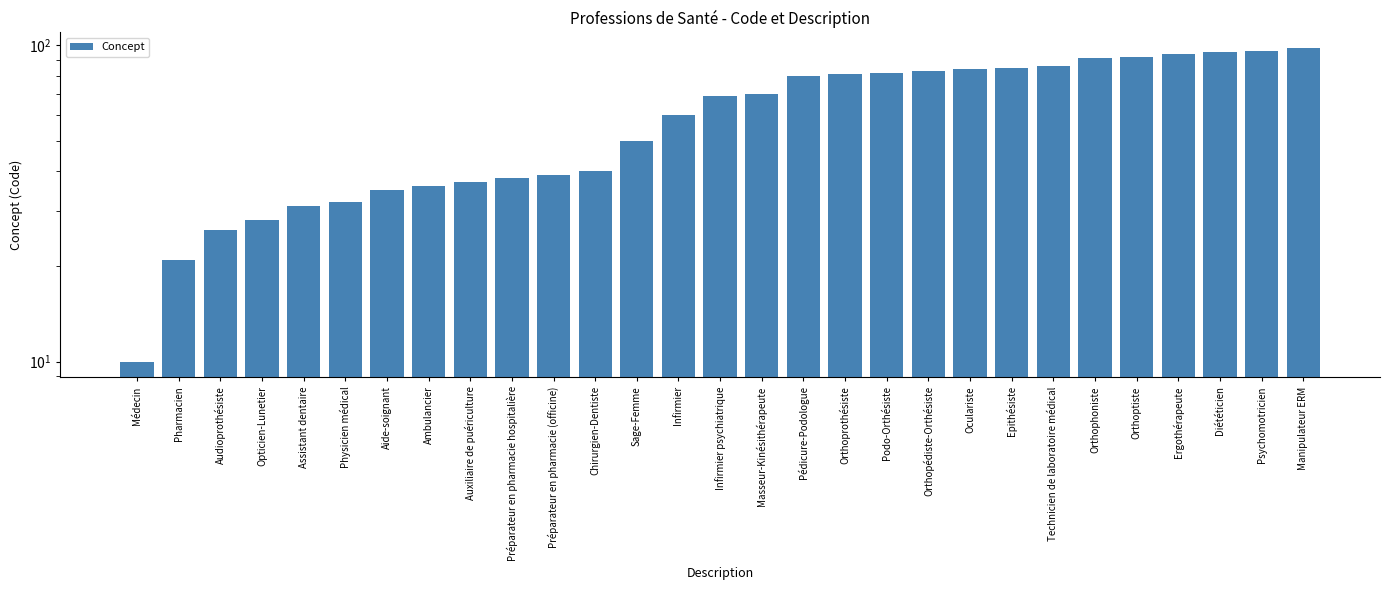

What is the ratio of the value at Chirurgien-Dentiste to the value at Auxiliaire de puériculture?

1.1